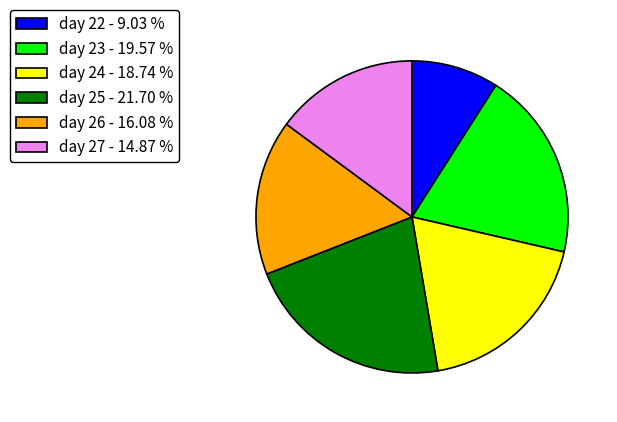

Which category has the biggest portion of the pie?

day 25 - 21.70 %